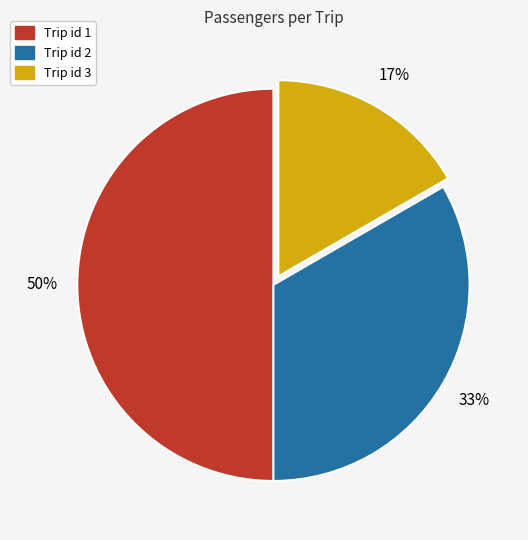

To the nearest percent, what is the average slice percentage?

33%